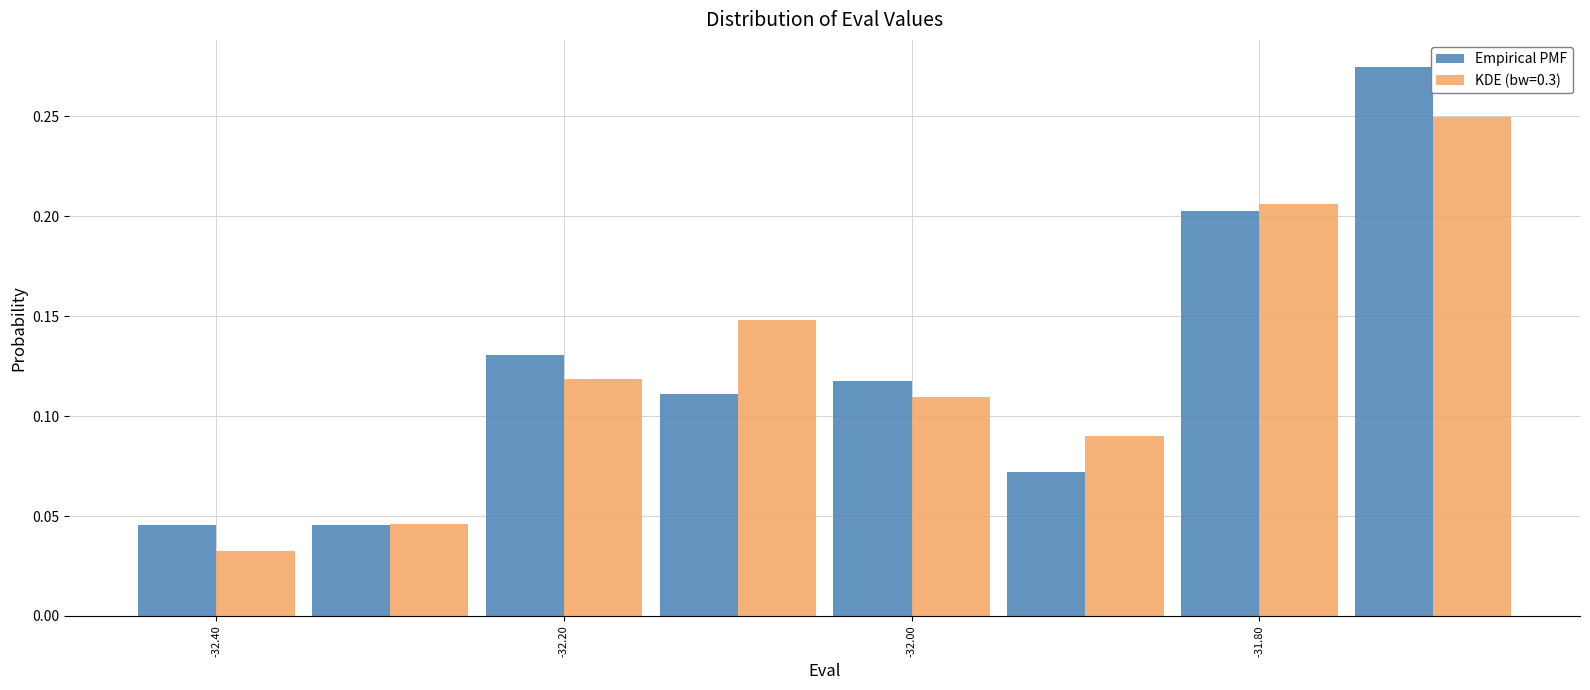

In the Empirical PMF series, which range on the x-axis has the tallest bar?

-31.75 to -31.65